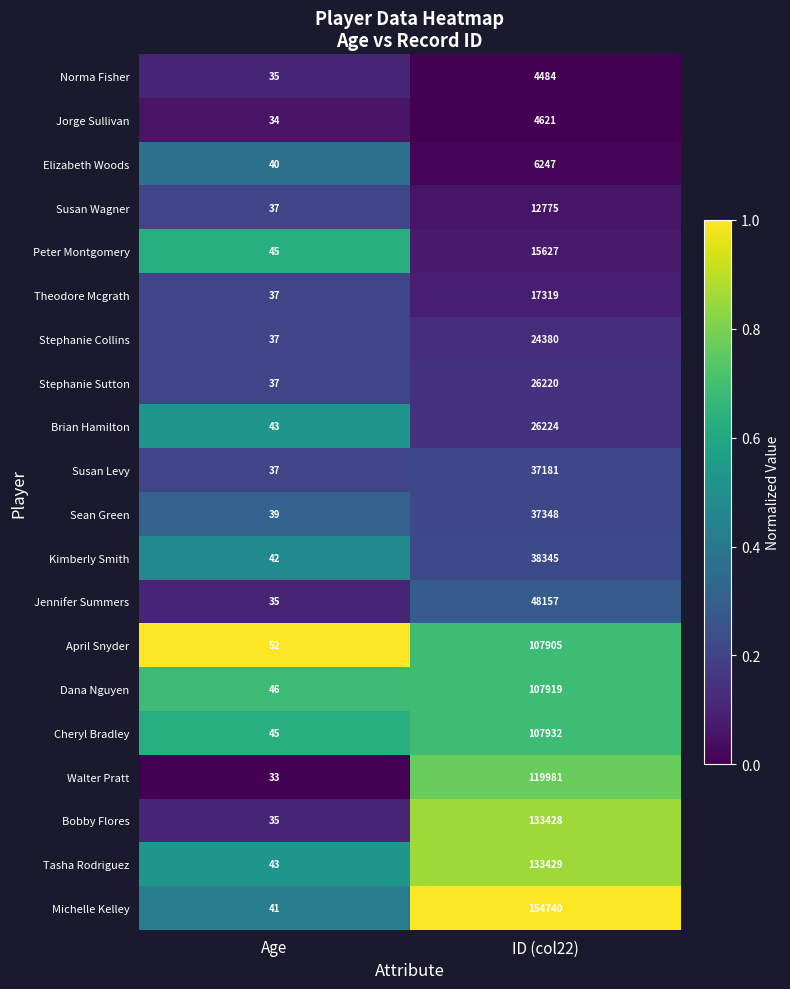

Is it true that April Snyder equals 37192 at ID (col22)?

False